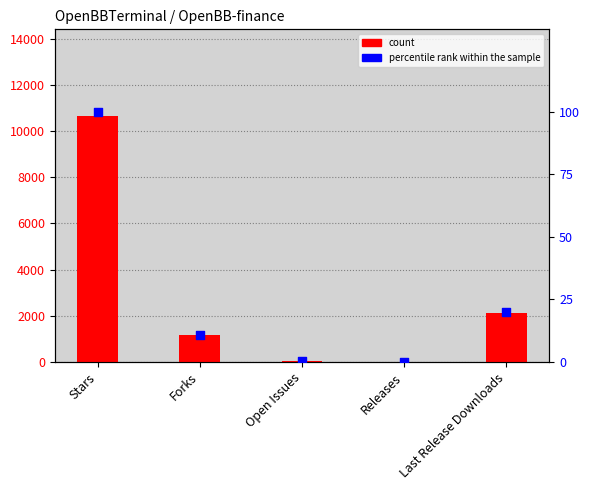

What are all the series names shown in the legend?

count, percentile rank within the sample